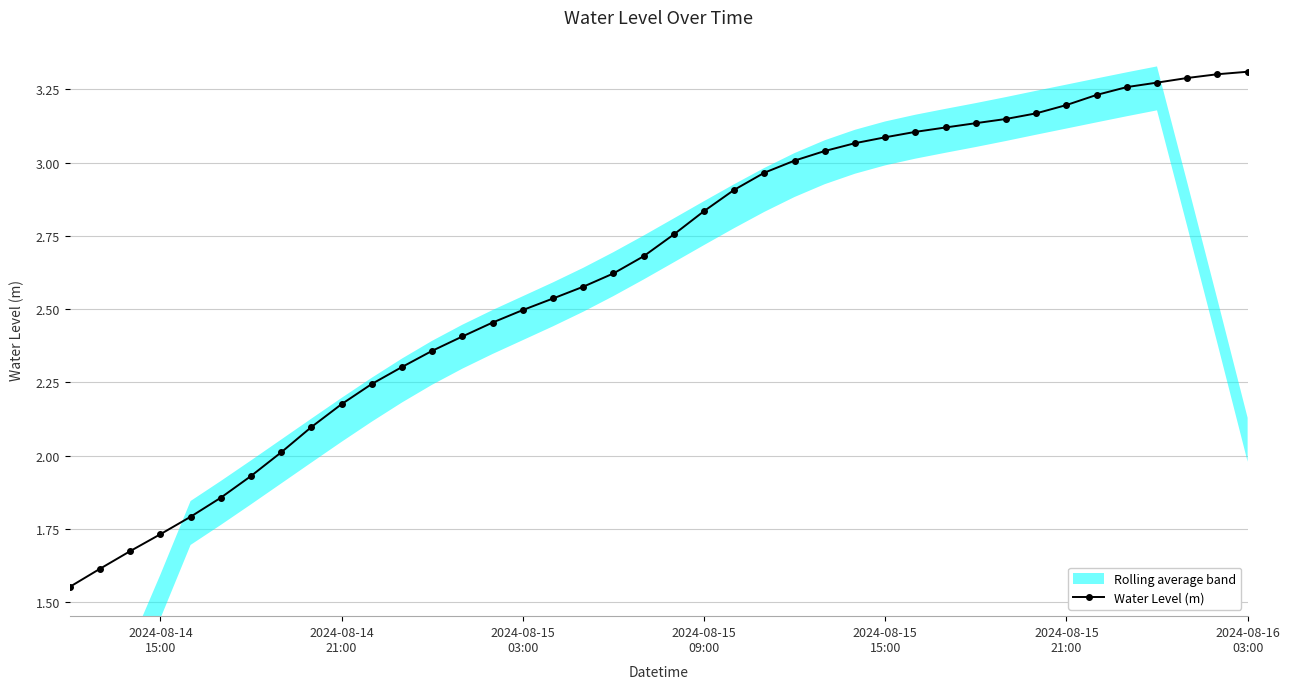

How many values exceed 2?

33